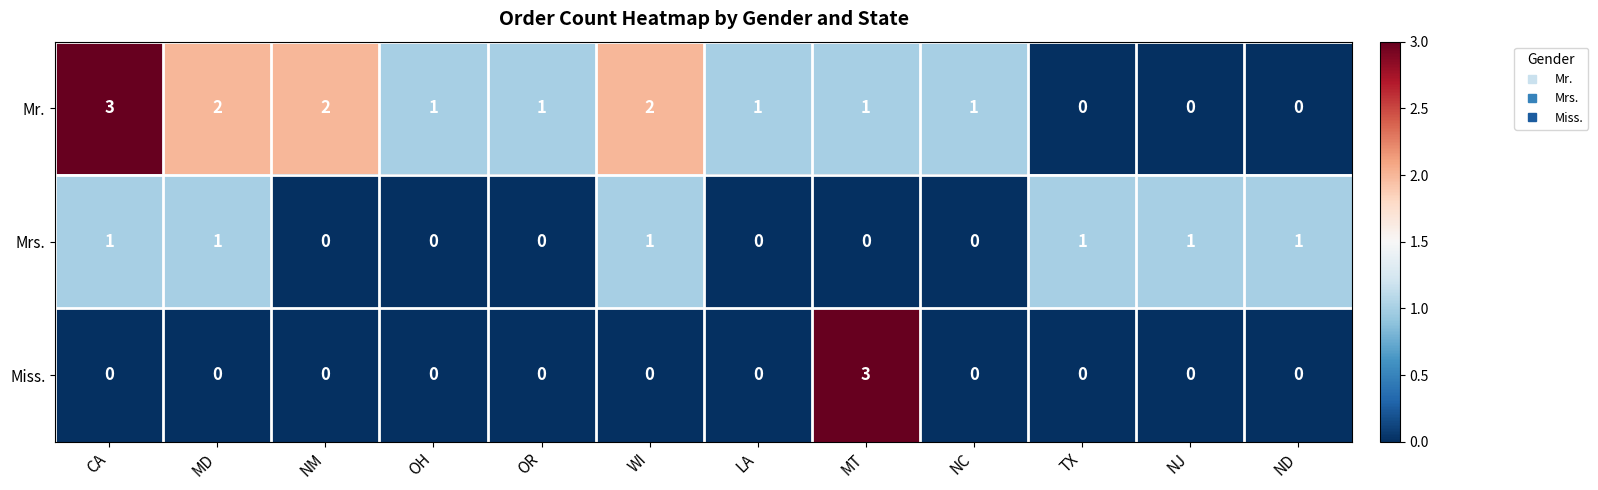

What is the sum of all Mr. values?

14